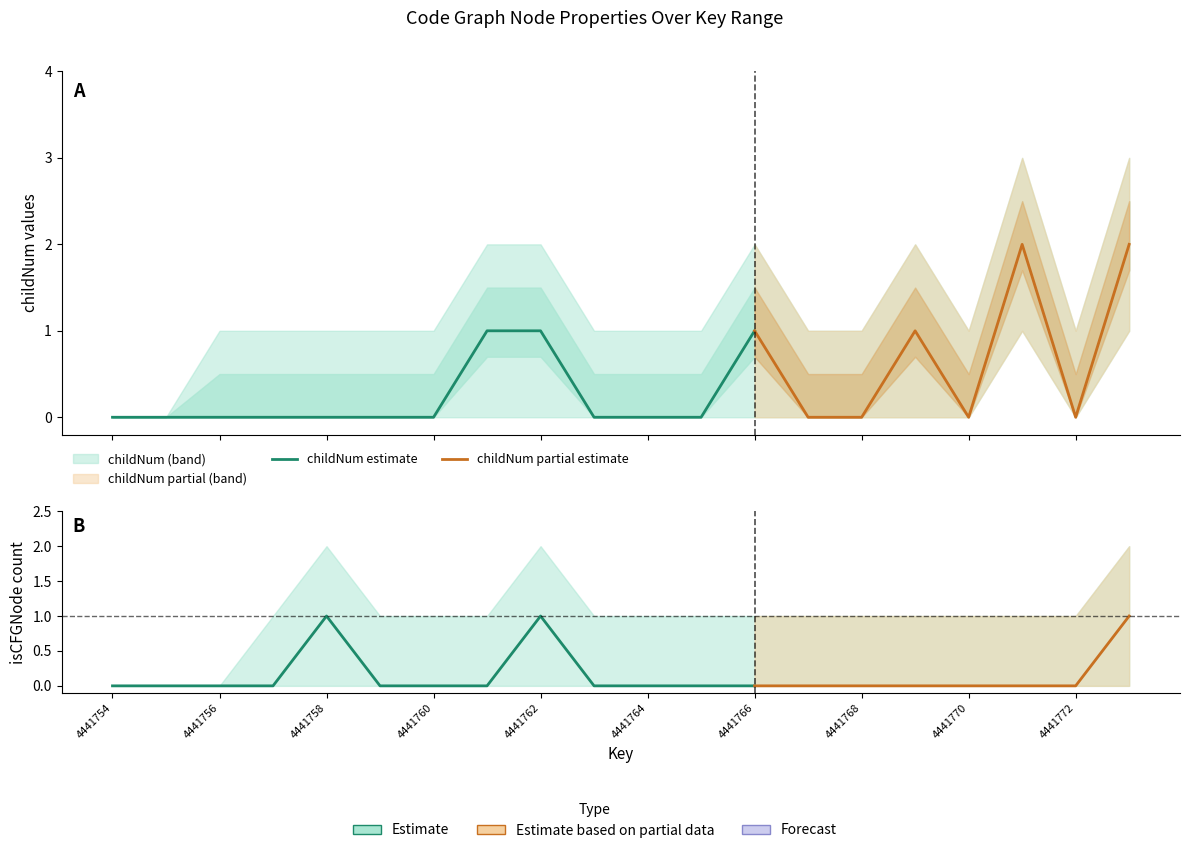

Is the value of childNum_lower at 4441770 greater than the value of childNum at 4441763?

No